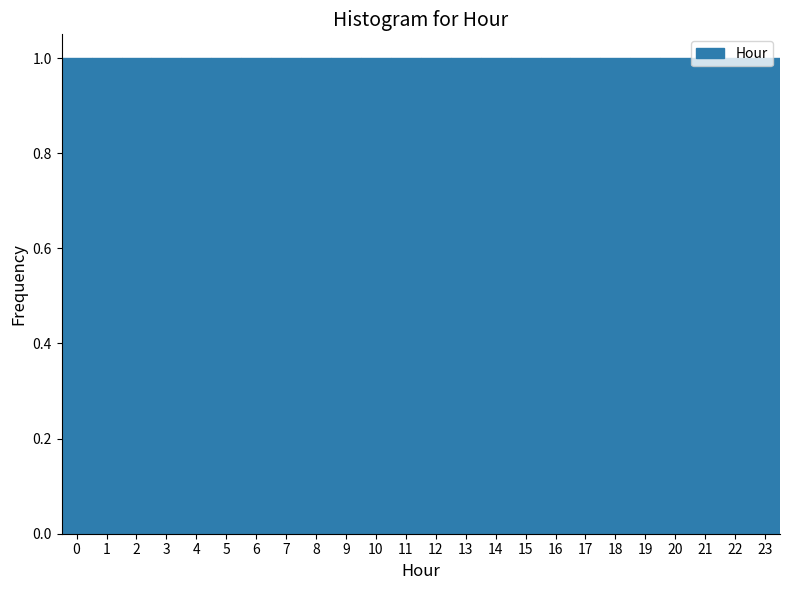

Reading left to right, list every bar in this chart as the range it spans on the x-axis followed by its height. The values are not printed on the chart, so give them approximately, as read against the axis.

-0.5 to 0.5: 1
0.5 to 1.5: 1
1.5 to 2.5: 1
2.5 to 3.5: 1
3.5 to 4.5: 1
4.5 to 5.5: 1
5.5 to 6.5: 1
6.5 to 7.5: 1
7.5 to 8.5: 1
8.5 to 9.5: 1
9.5 to 10.5: 1
10.5 to 11.5: 1
11.5 to 12.5: 1
12.5 to 13.5: 1
13.5 to 14.5: 1
14.5 to 15.5: 1
15.5 to 16.5: 1
16.5 to 17.5: 1
17.5 to 18.5: 1
18.5 to 19.5: 1
19.5 to 20.5: 1
20.5 to 21.5: 1
21.5 to 22.5: 1
22.5 to 23.5: 1